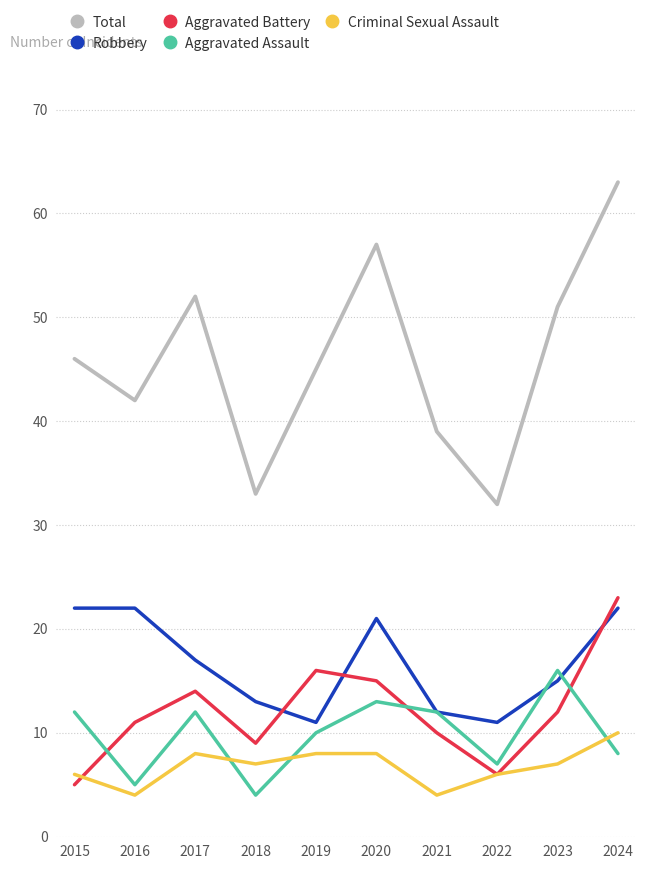

True or false: Robbery has more than 2 points higher than both neighbors.

False